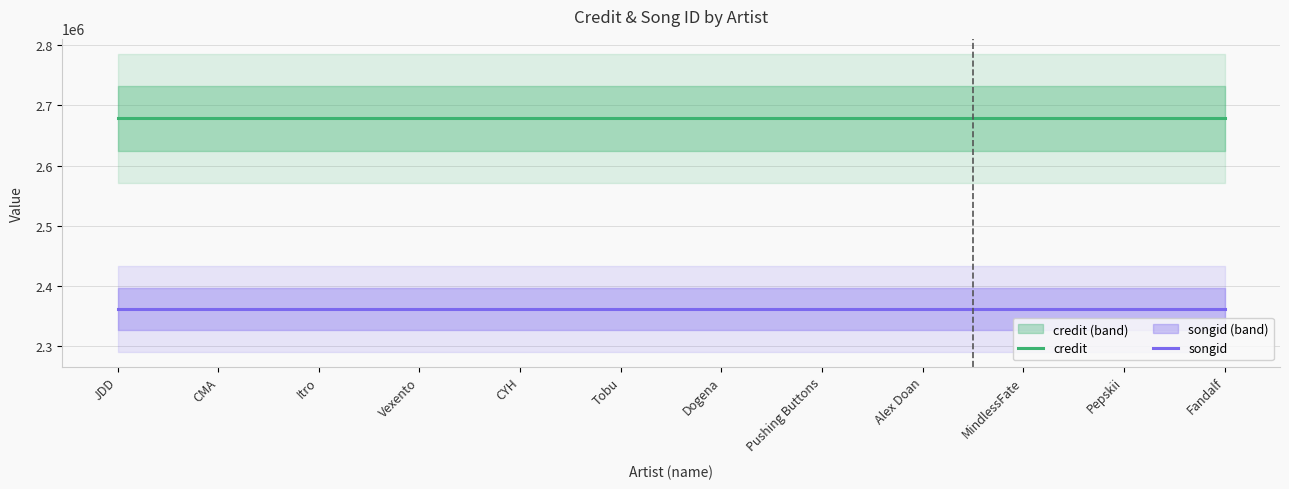

What is the average value of the songid series?

2362193